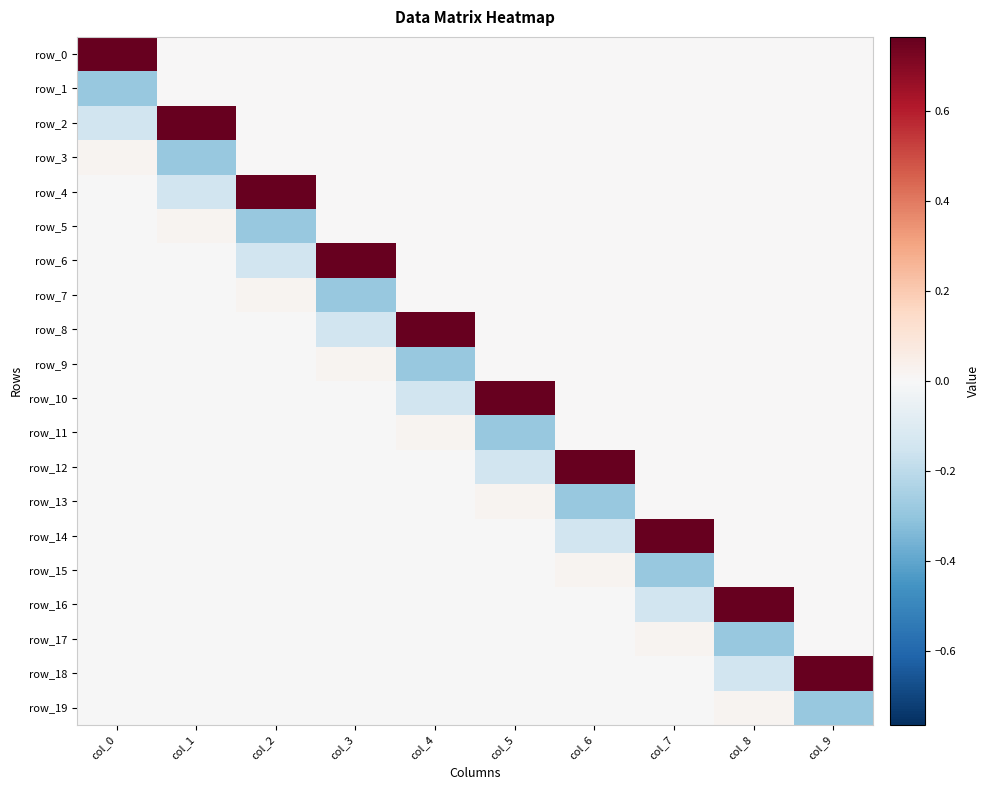

Which has a higher value, col_1 or col_6?

col_1